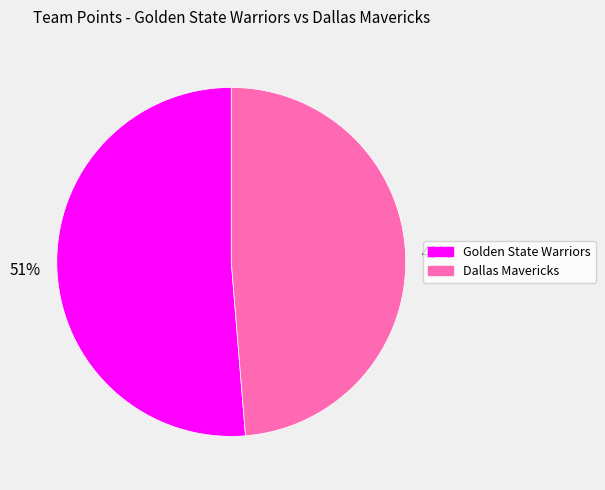

Which slice is the smallest?

Dallas Mavericks